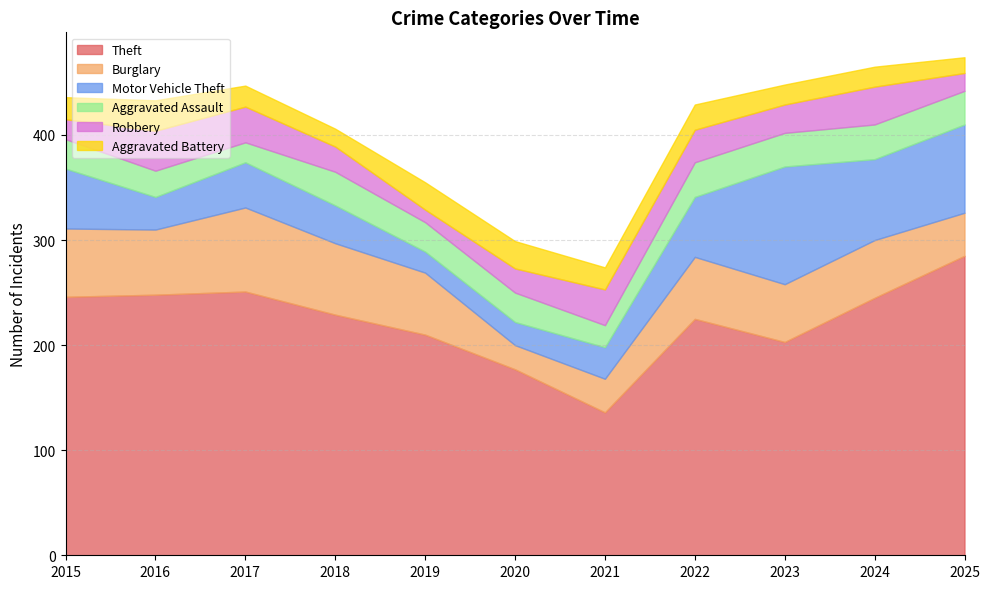

What is the sum of the Motor Vehicle Theft values at 2020 and 2023?

134